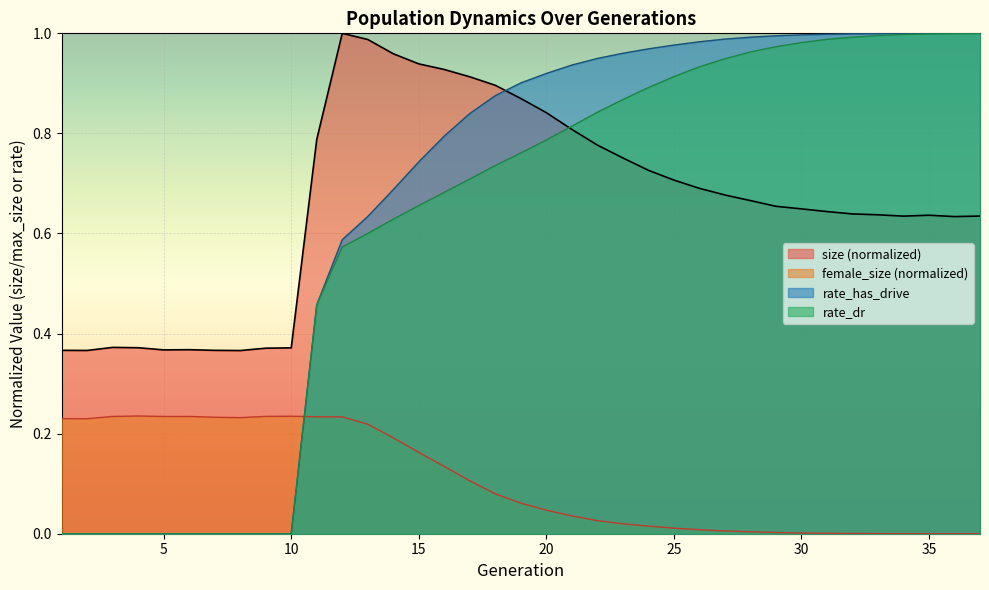

After their last crossing, which series has the higher values: female_size or rate_has_drive?

rate_has_drive